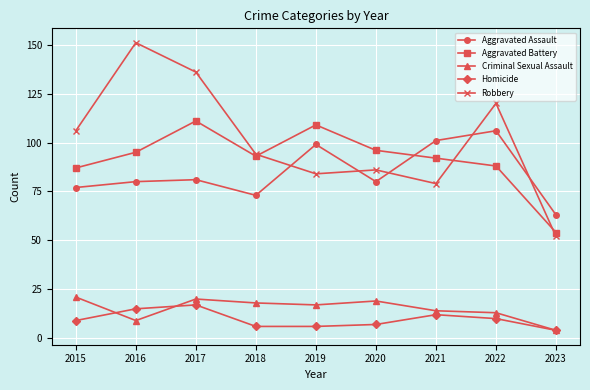

Which series has the widest spread of values?

Robbery